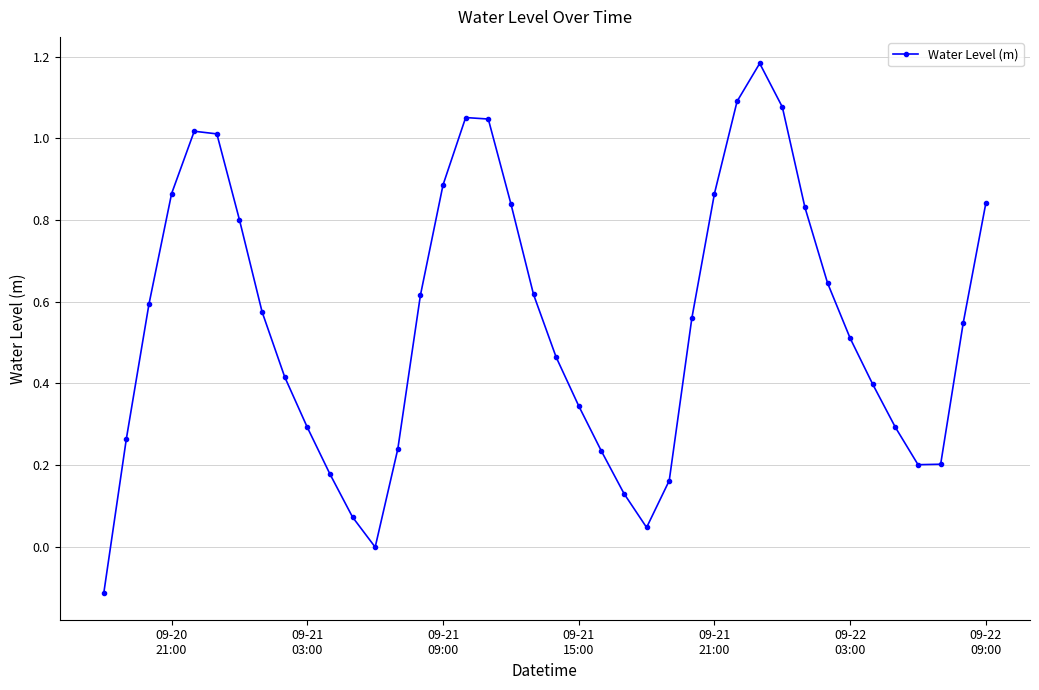

What is the difference between the maximum and minimum values?

1.3